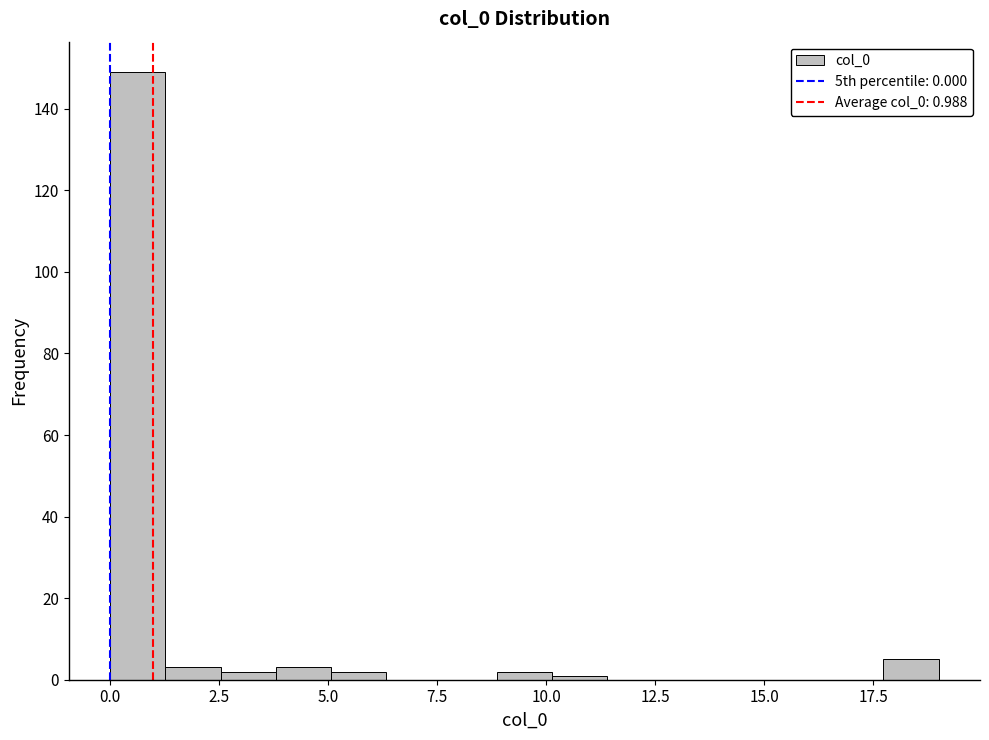

Read against the x-axis, roughly where is the centre of the tallest bar?

0.5